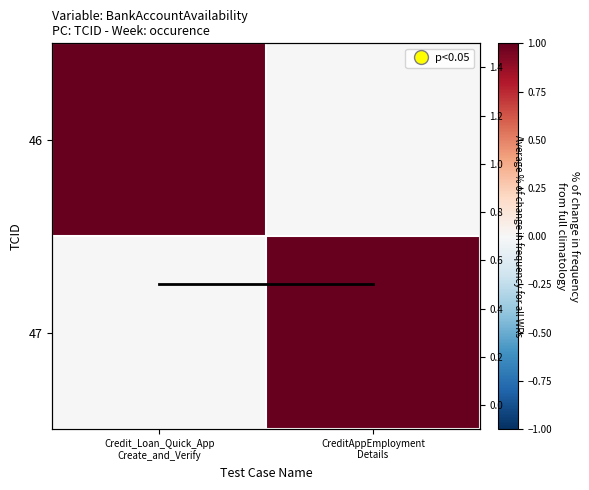

List the labels in order of 46 value, largest first.

Credit_Loan_Quick_App Create_and_Verify, CreditAppEmployment Details